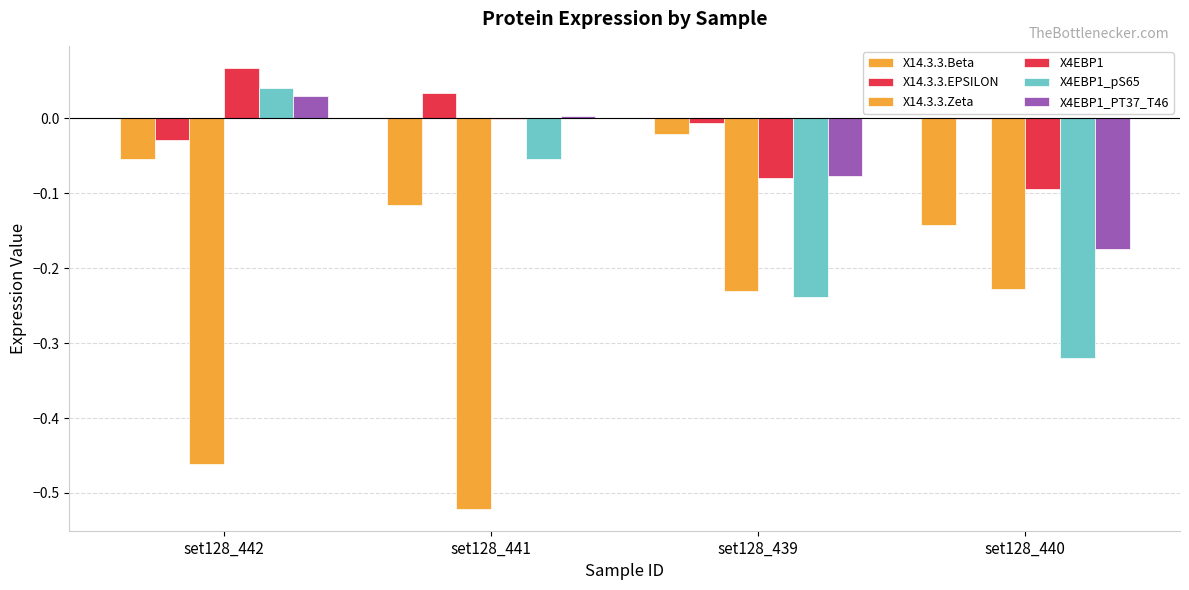

How many categories are shown in the chart?

4